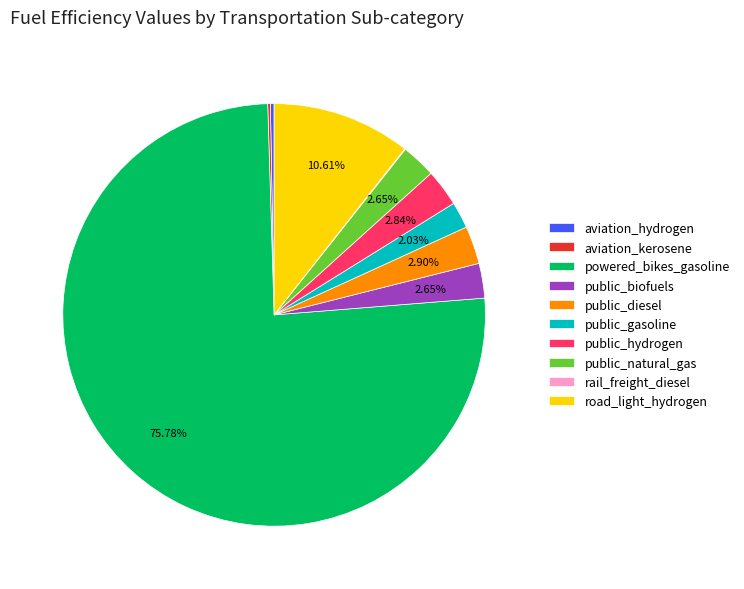

Is the sum of public_hydrogen and aviation_hydrogen greater than half?

No